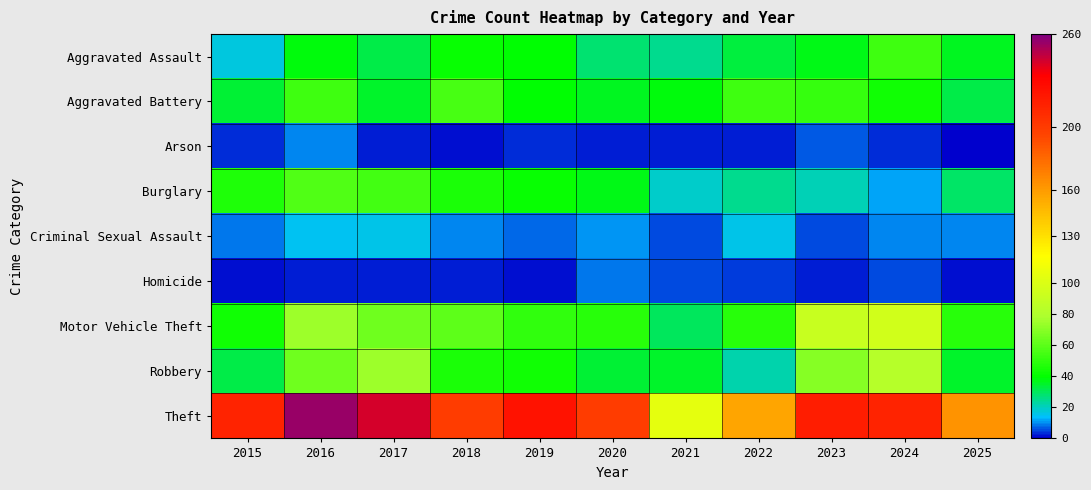

Rank the series at 2015 from lowest to highest value.

Homicide, Arson, Criminal Sexual Assault, Aggravated Assault, Robbery, Aggravated Battery, Motor Vehicle Theft, Burglary, Theft